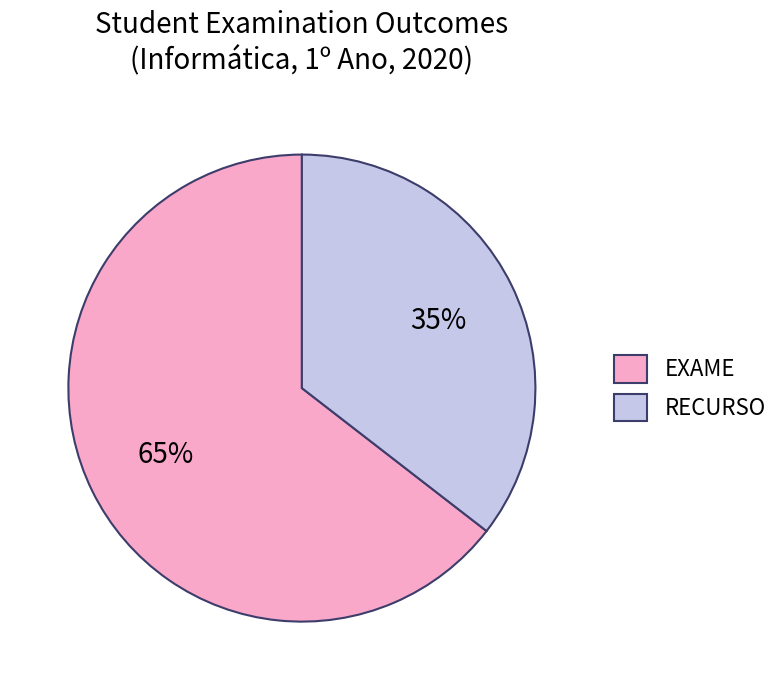

How many slices are in this pie chart?

2